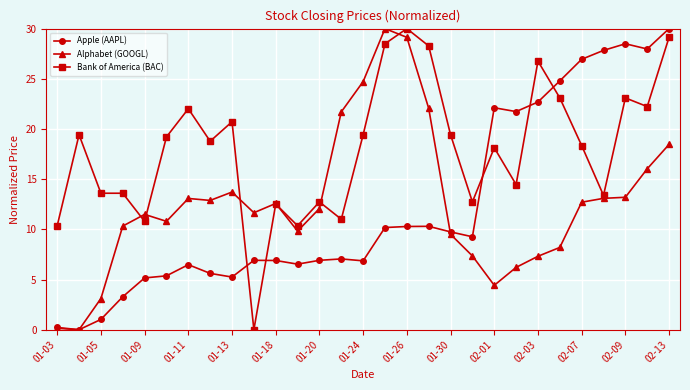

What is the difference between the maximum and minimum values in the Apple (AAPL) series?

30.0